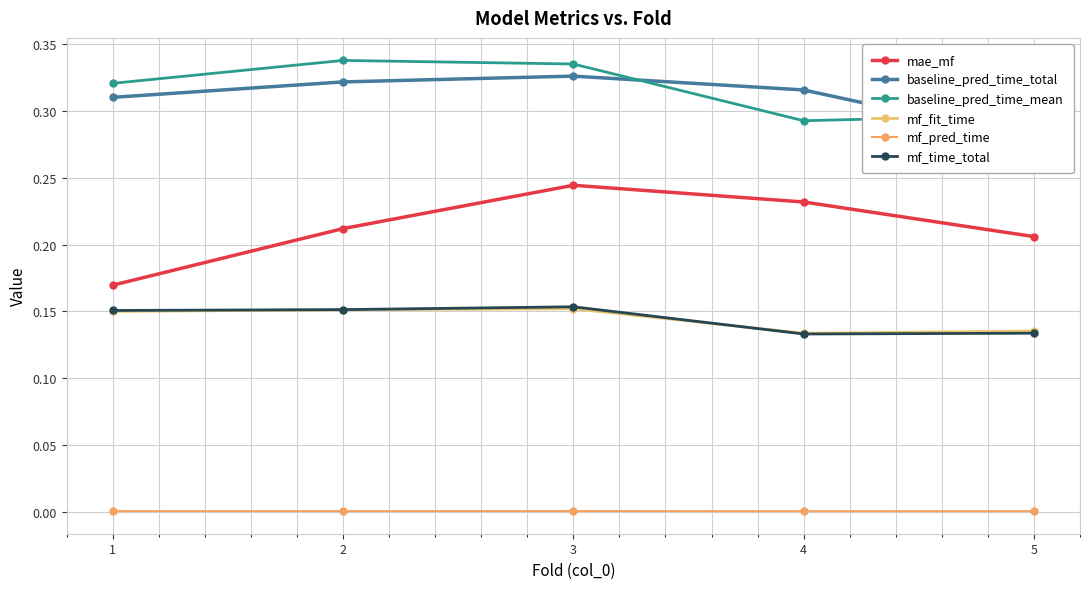

Which series has the largest total across all categories?

baseline_pred_time_mean